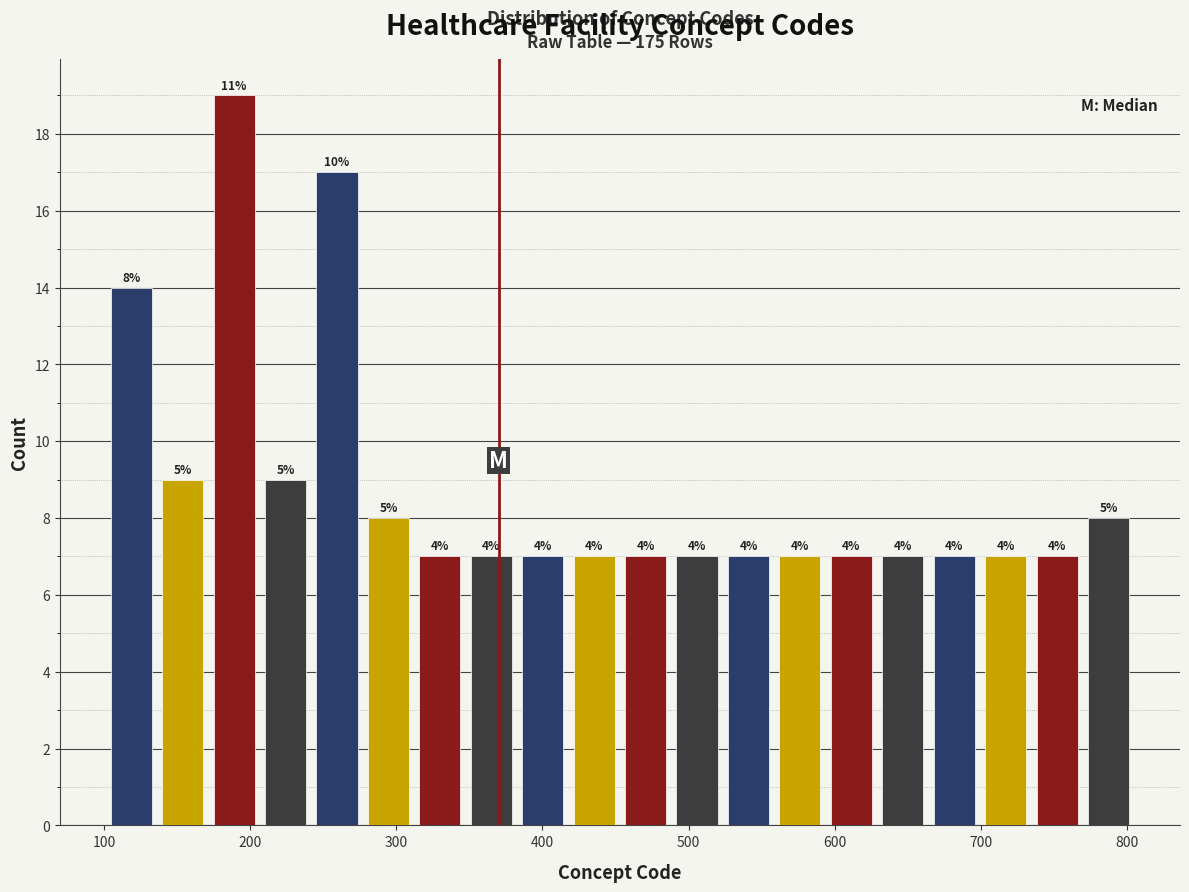

Around what value on the x-axis is the tallest bar? Give the approximate position of its centre, as read against the axis.

190